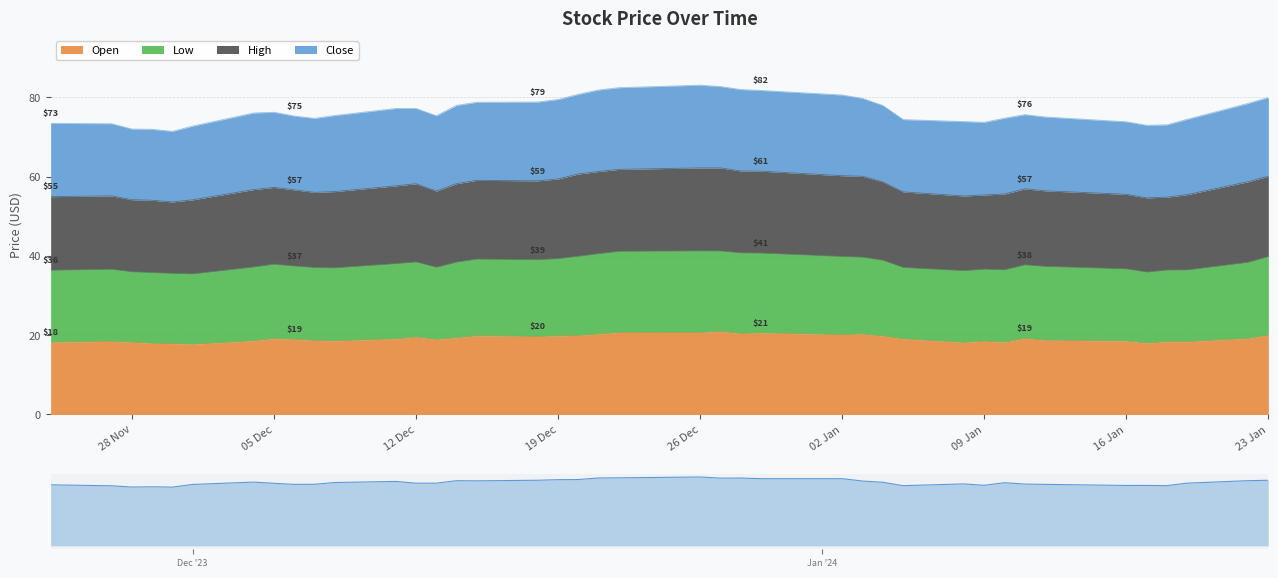

Rank the categories by High value from lowest to highest.

2023-11-30, 2023-11-29, 2023-12-01, 2023-11-28, 2024-01-17, 2024-01-18, 2023-11-24, 2024-01-08, 2023-11-27, 2024-01-09, 2024-01-19, 2024-01-16, 2024-01-10, 2023-12-07, 2024-01-05, 2023-12-08, 2023-12-13, 2024-01-12, 2023-12-06, 2023-12-04, 2024-01-11, 2023-12-05, 2023-12-11, 2023-12-12, 2023-12-14, 2024-01-04, 2024-01-22, 2023-12-18, 2023-12-15, 2023-12-19, 2024-01-03, 2024-01-23, 2024-01-02, 2023-12-20, 2023-12-21, 2023-12-29, 2023-12-28, 2023-12-22, 2023-12-27, 2023-12-26